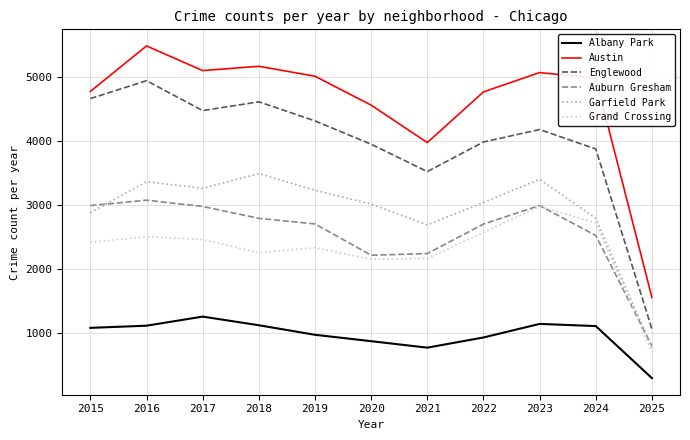

What is the difference between the Englewood values at 2022 and 2018?

628